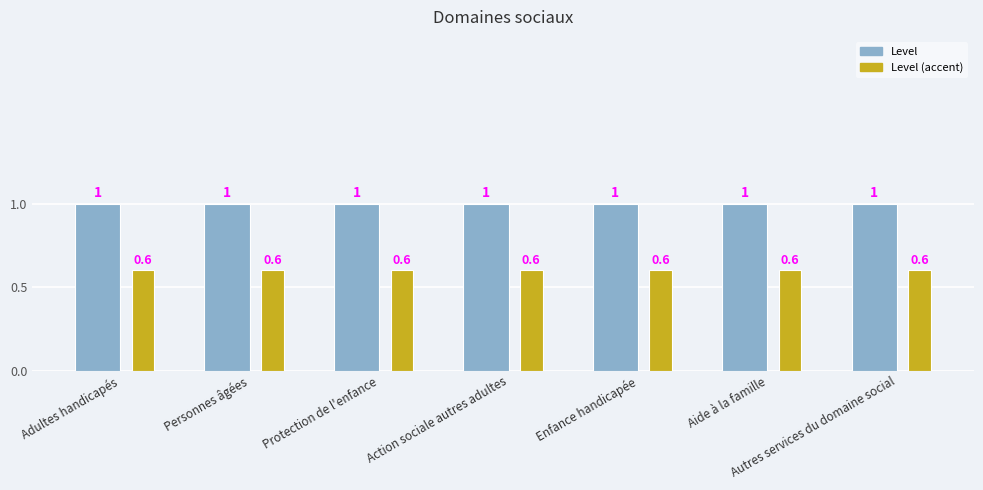

Is it true that Level (accent) equals 0.2 at Aide à la famille?

False